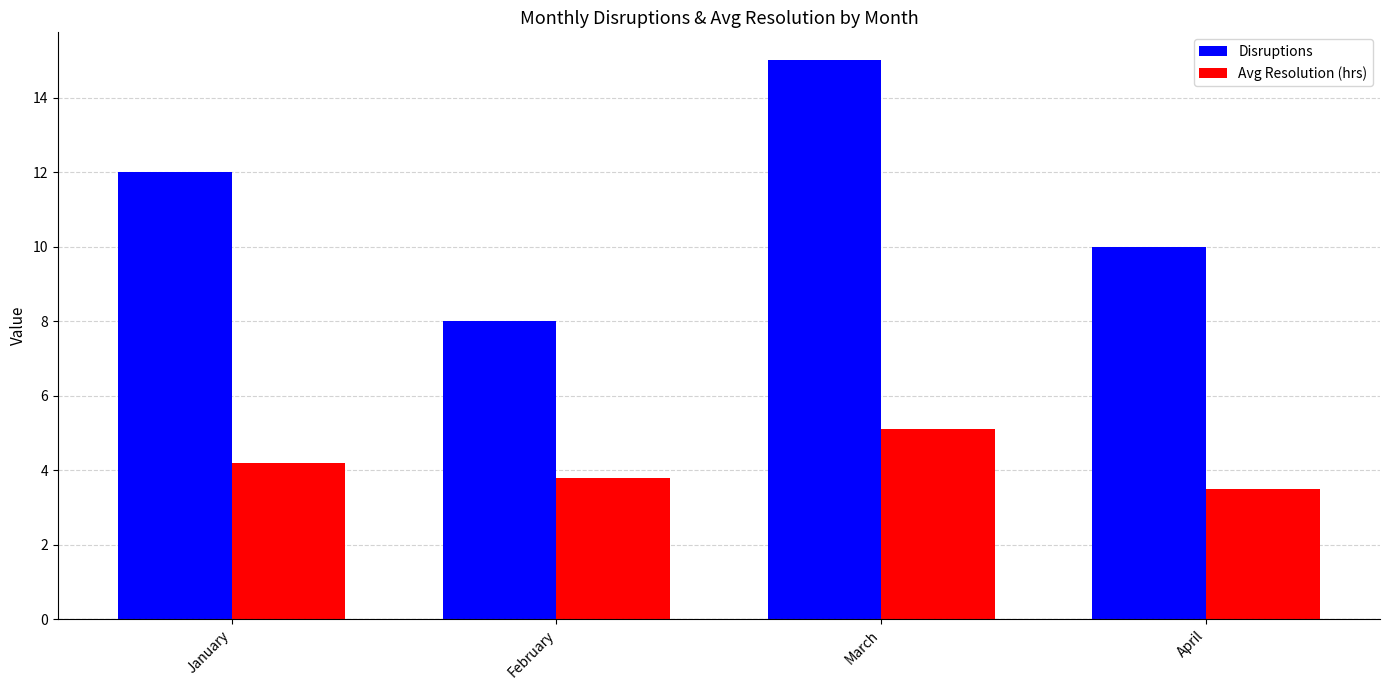

What is the difference between the maximum and second lowest values in the Disruptions series?

5.0